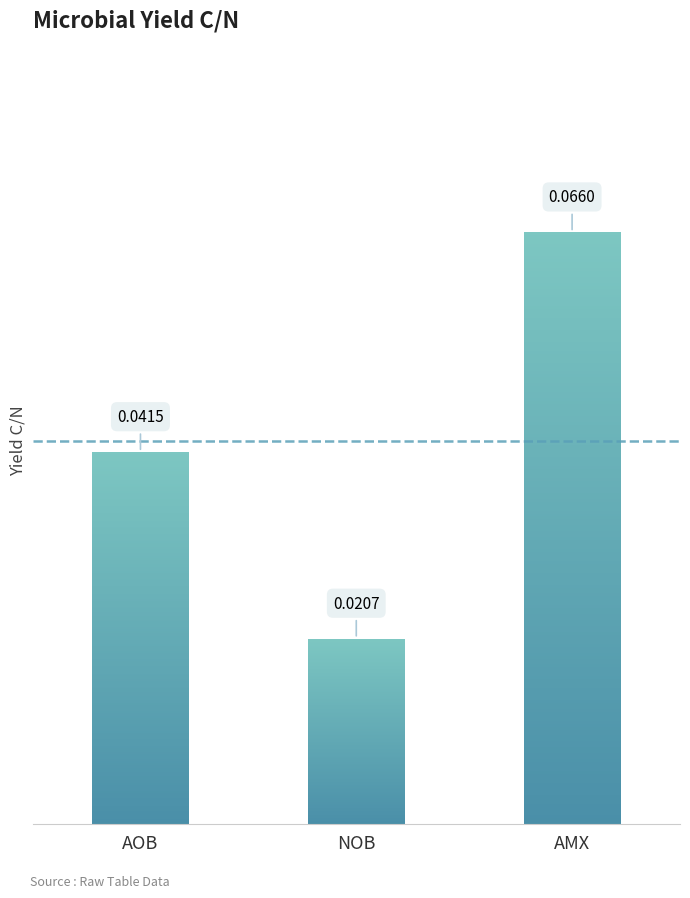

Reading right to left, list all the values displayed in this chart.

AMX=0.1	NOB=0.0	AOB=0.0